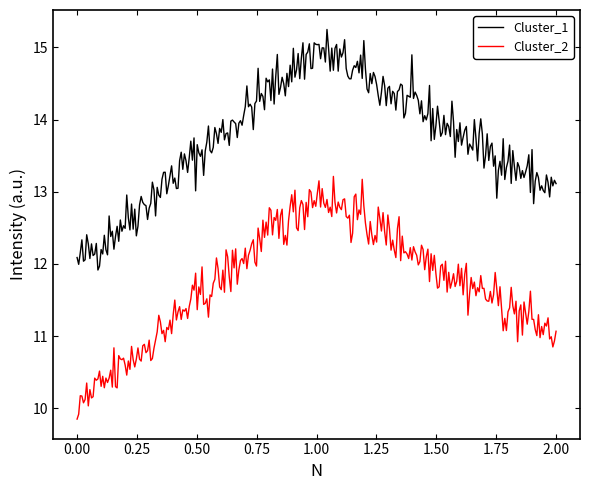

Count the number of data series in this chart.

2